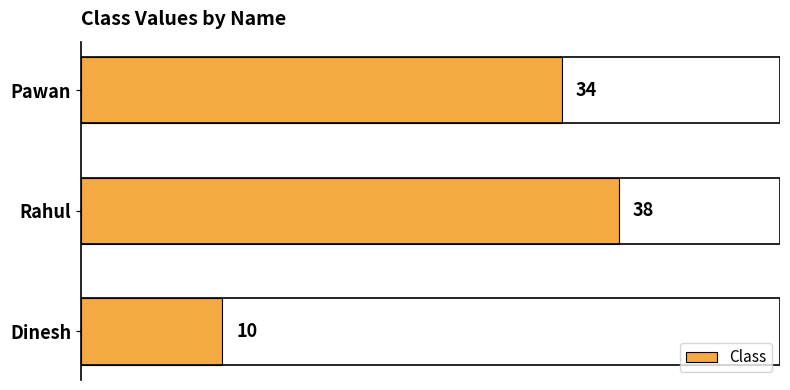

What is the difference between the maximum and minimum values?

28